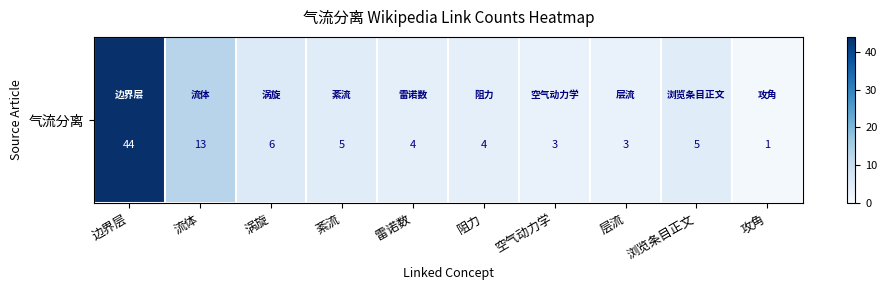

What is the change in value from 边界层 to 攻角?

-43